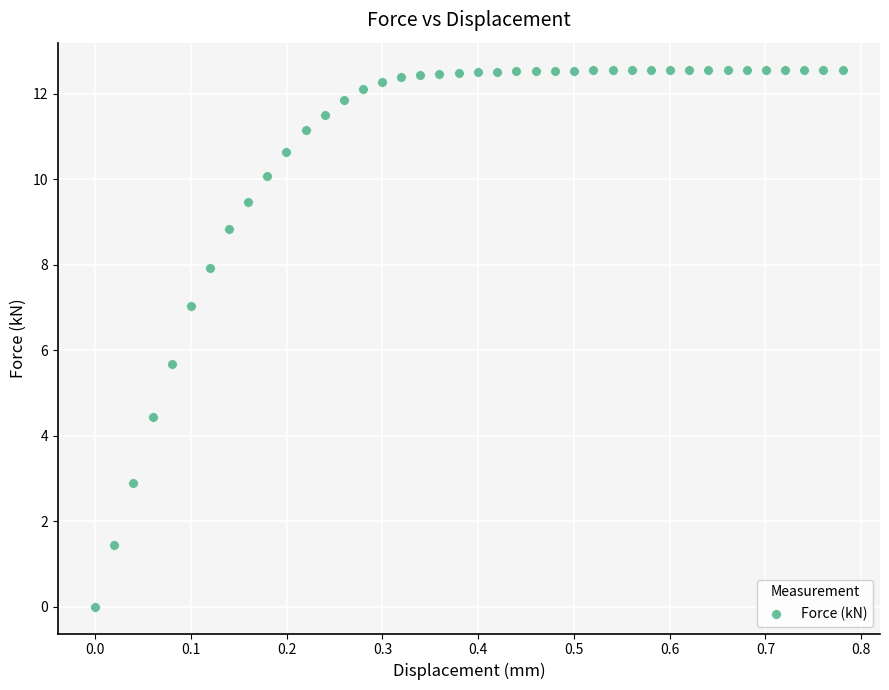

What Y value in the scatter plot is closest to 6?

5.7